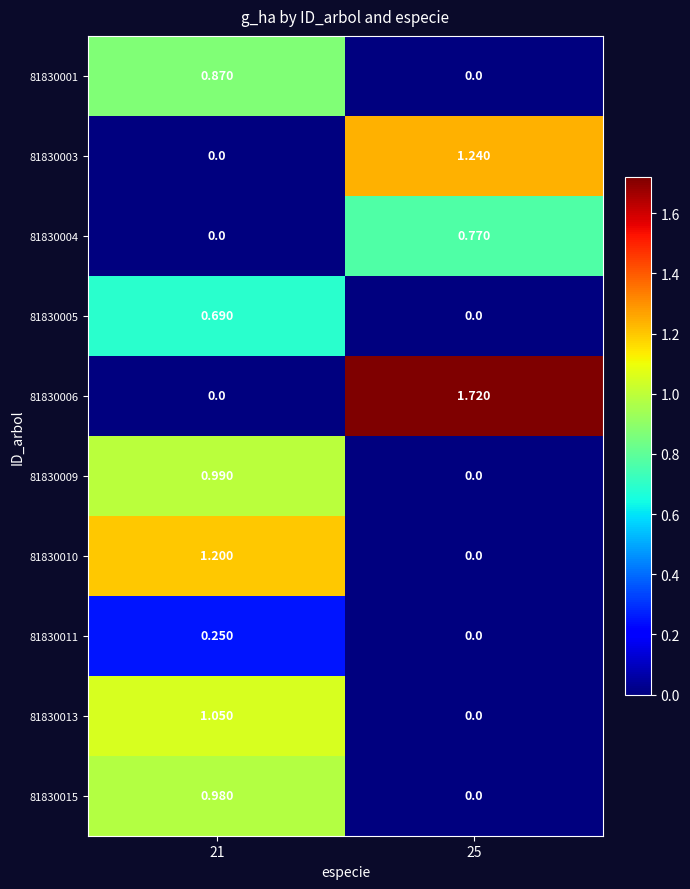

Is the value of 81830001 at 21 greater than the value of 81830013 at 25?

Yes